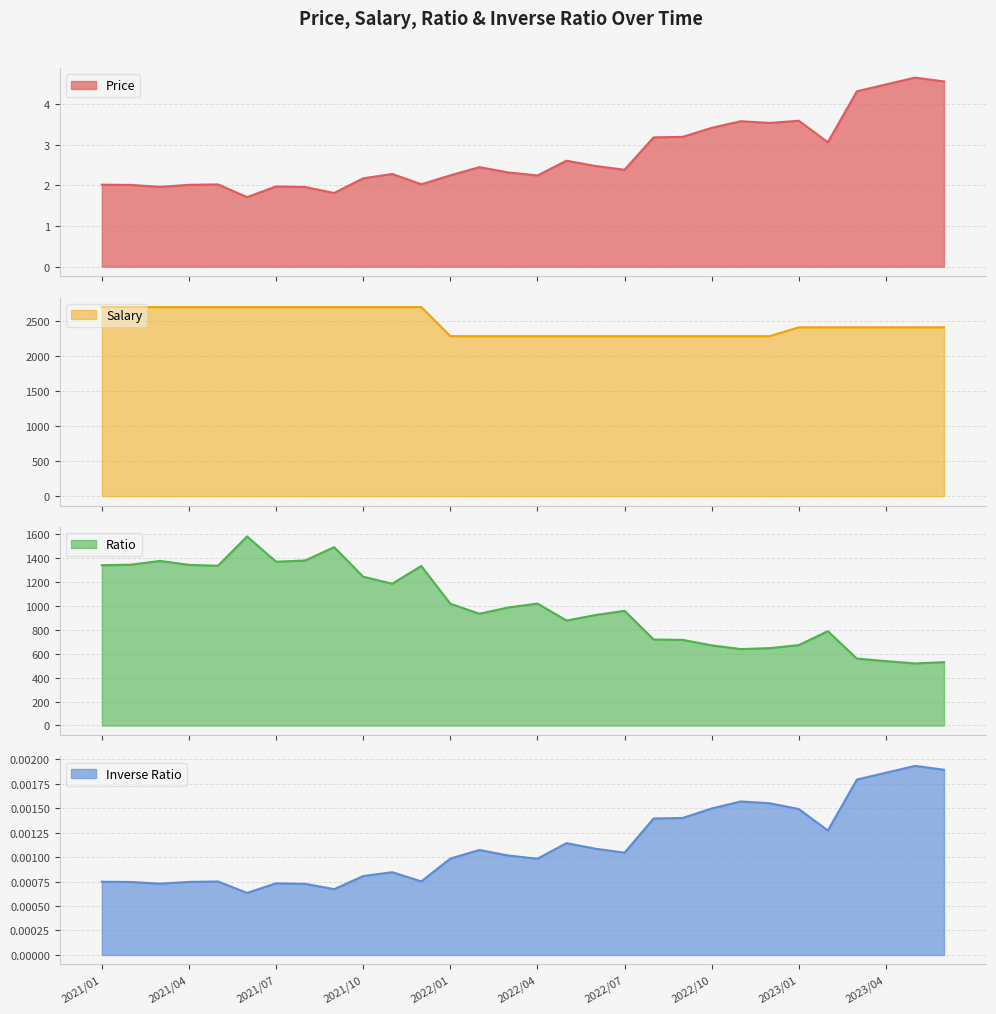

Does the chart have visible grid lines?

Yes